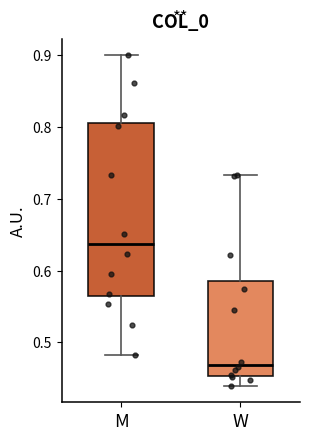

Comparing the boxes themselves (not the whiskers), which one is the tallest?

M